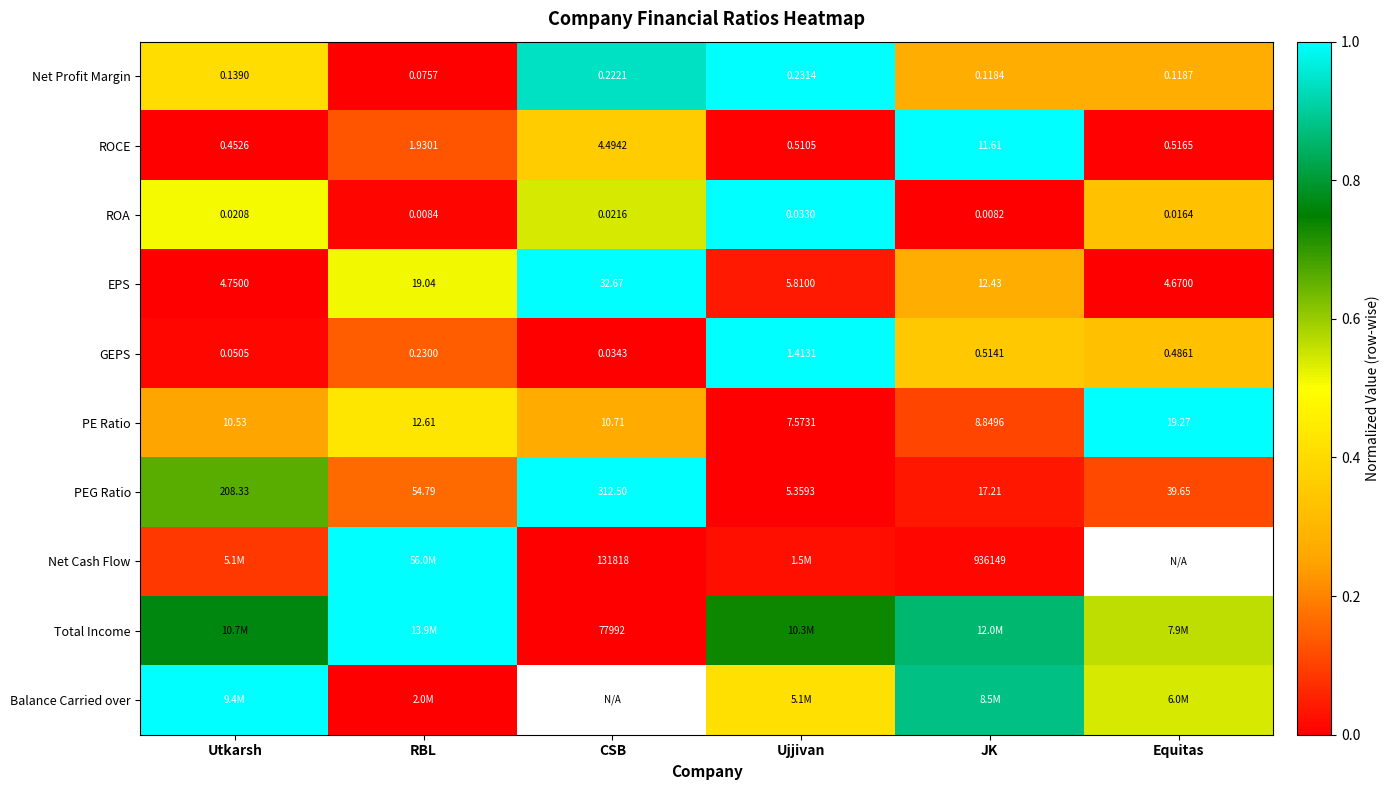

Is the value of GEPS at Ujjivan greater than the value of PEG Ratio at Utkarsh?

No